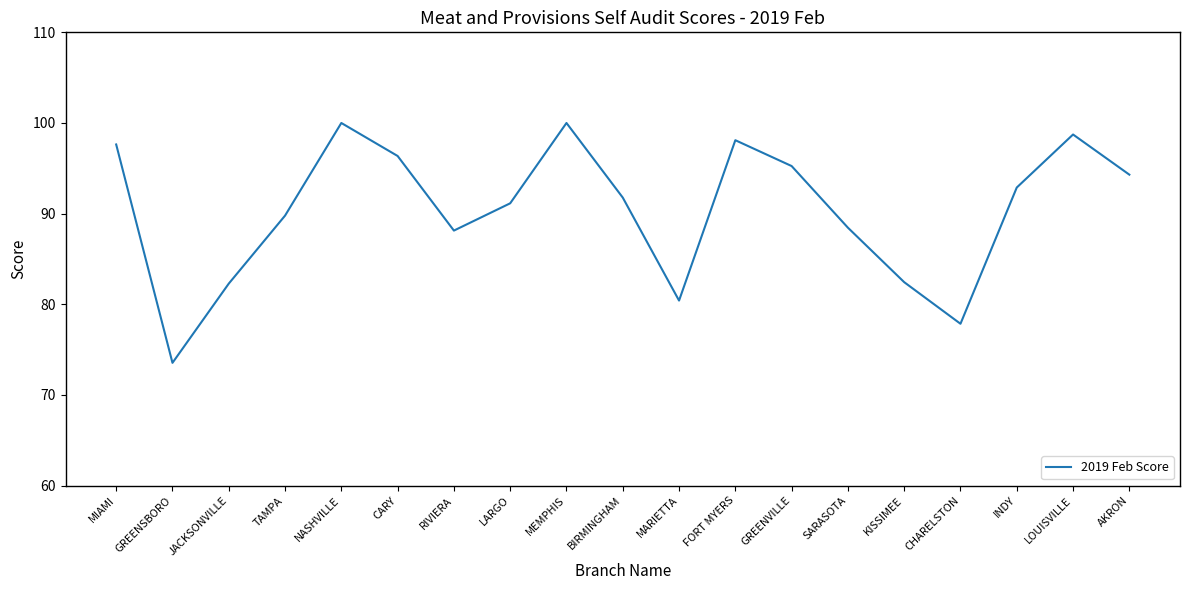

At which label does the data first exceed 91?

MIAMI